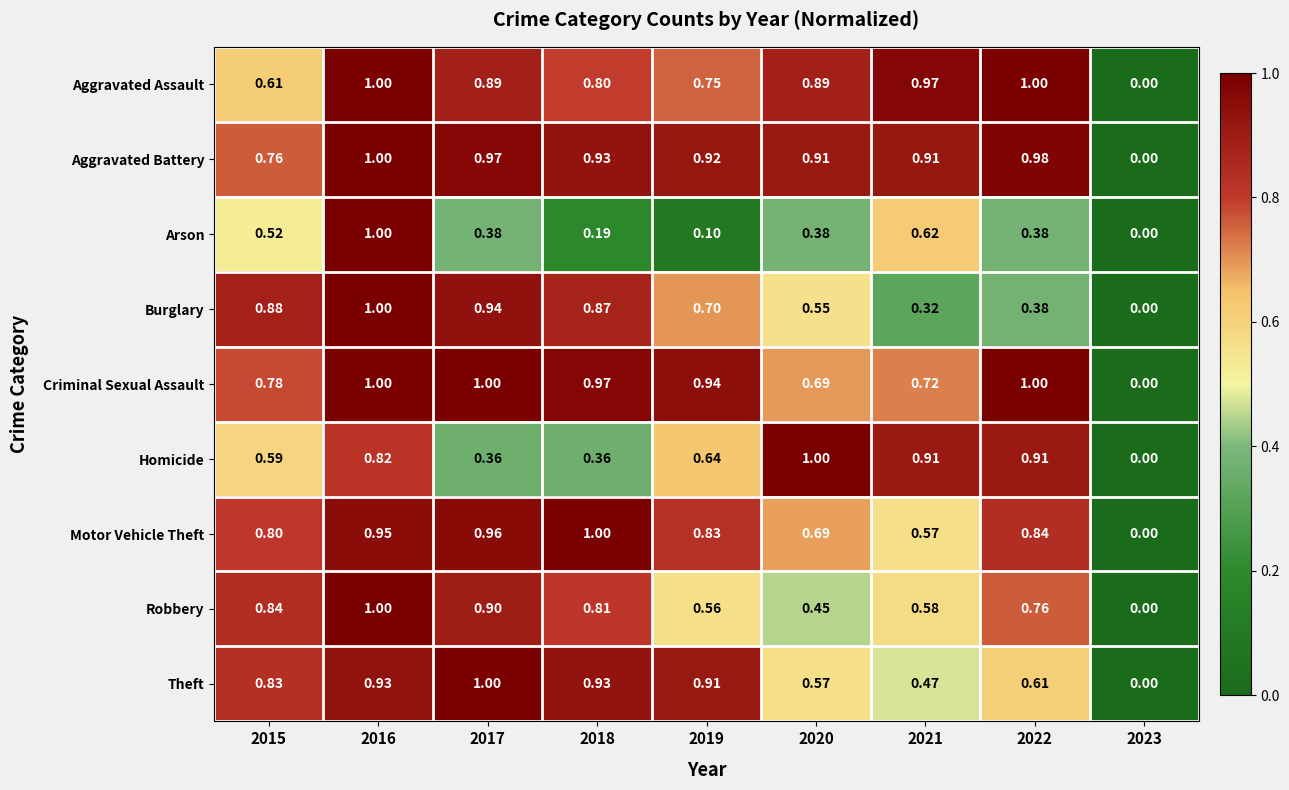

Rank the series at 2015 from lowest to highest value.

Arson, Homicide, Aggravated Assault, Aggravated Battery, Criminal Sexual Assault, Motor Vehicle Theft, Theft, Robbery, Burglary